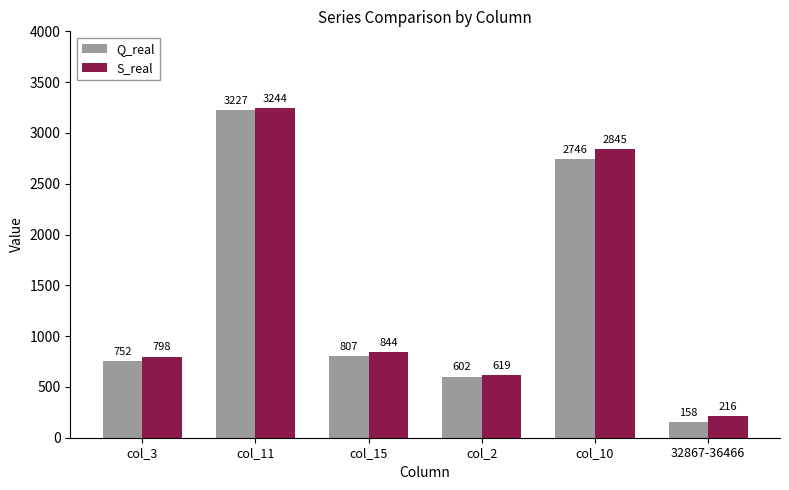

Reading right to left, list all the values displayed in this chart.

Q_real: 158	2746	602	807	3227	752
S_real: 216	2845	619	844	3244	798